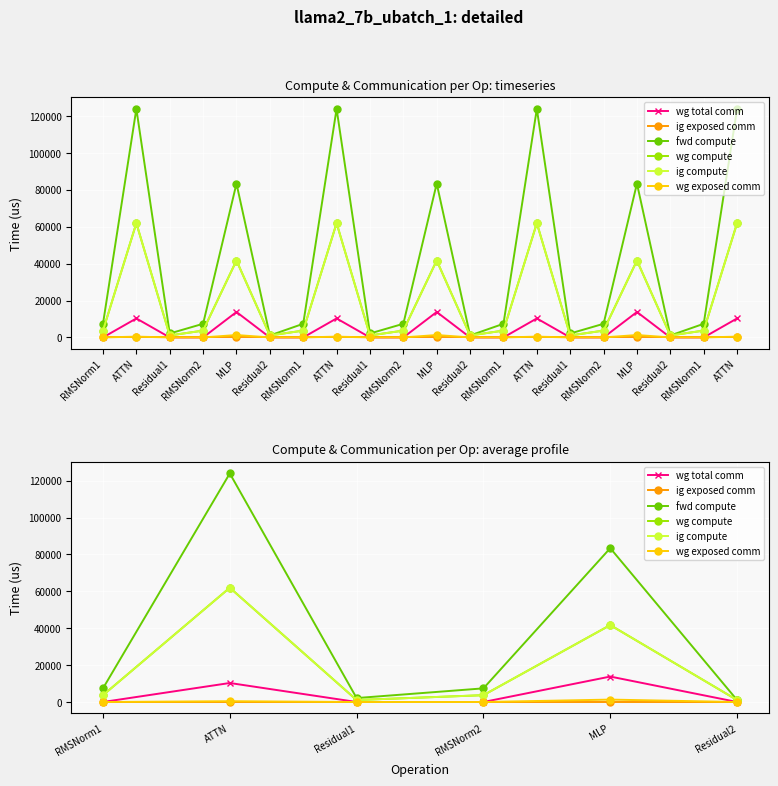

Reading left to right, list all the values displayed in this chart.

wg total comm: RMSNorm1=0.0	ATTN=10306.8	Residual1=0.0	RMSNorm2=0.0	MLP=13800.3	Residual2=0.0
ig exposed comm: RMSNorm1=0.0	ATTN=0.0	Residual1=0.0	RMSNorm2=0.0	MLP=0.0	Residual2=0.0
fwd compute: RMSNorm1=7404.0	ATTN=123942.2	Residual1=2142.3	RMSNorm2=7404.0	MLP=83428.3	Residual2=1071.1
wg compute: RMSNorm1=3702.0	ATTN=61971.1	Residual1=1071.1	RMSNorm2=3702.0	MLP=41714.2	Residual2=1071.1
ig compute: RMSNorm1=3702.0	ATTN=61971.1	Residual1=1071.1	RMSNorm2=3702.0	MLP=41714.2	Residual2=1071.1
wg exposed comm: RMSNorm1=0.0	ATTN=433.0	Residual1=0.0	RMSNorm2=0.0	MLP=1305.9	Residual2=0.0